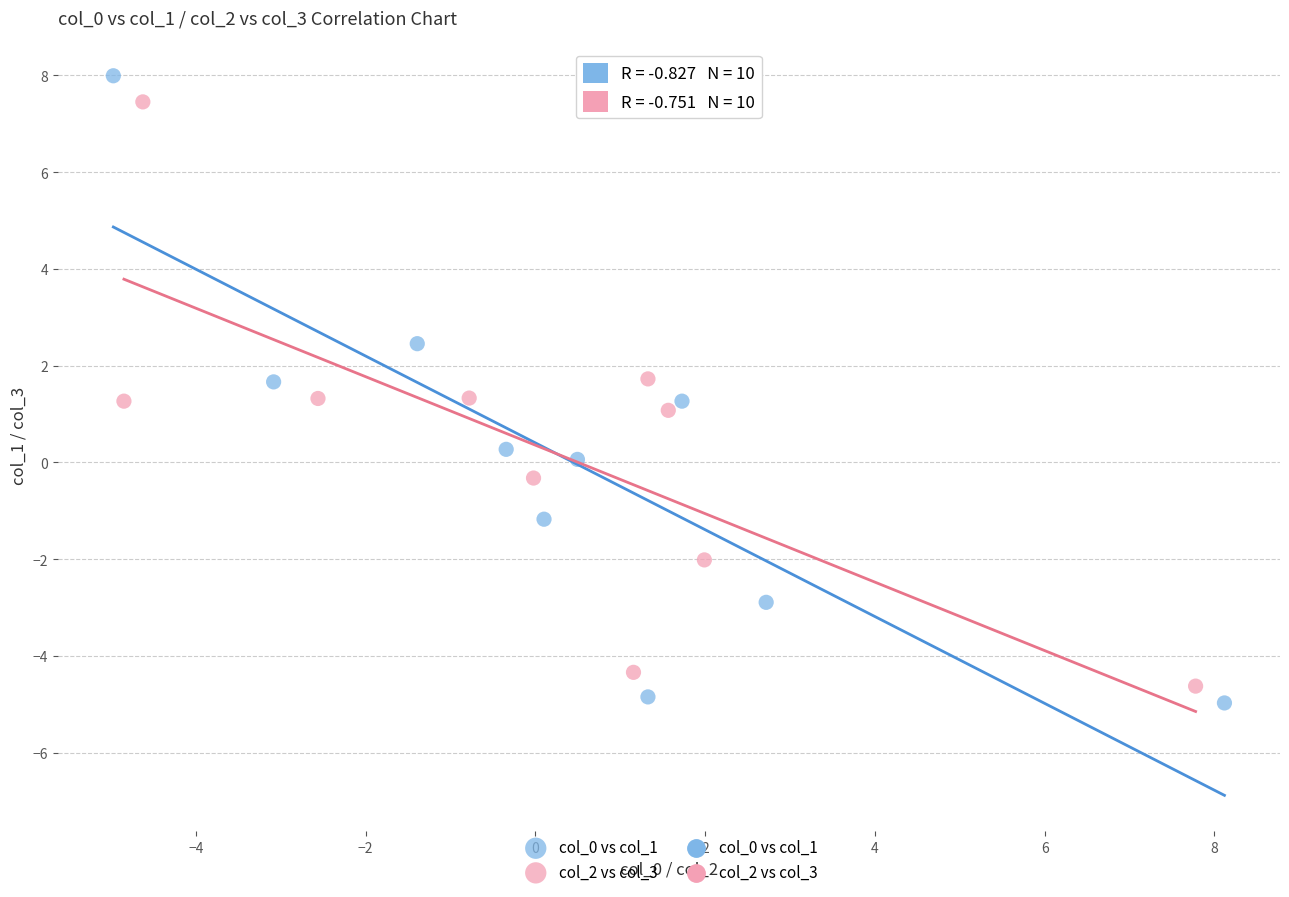

Which series has the widest spread of Y values?

col_0 vs col_1